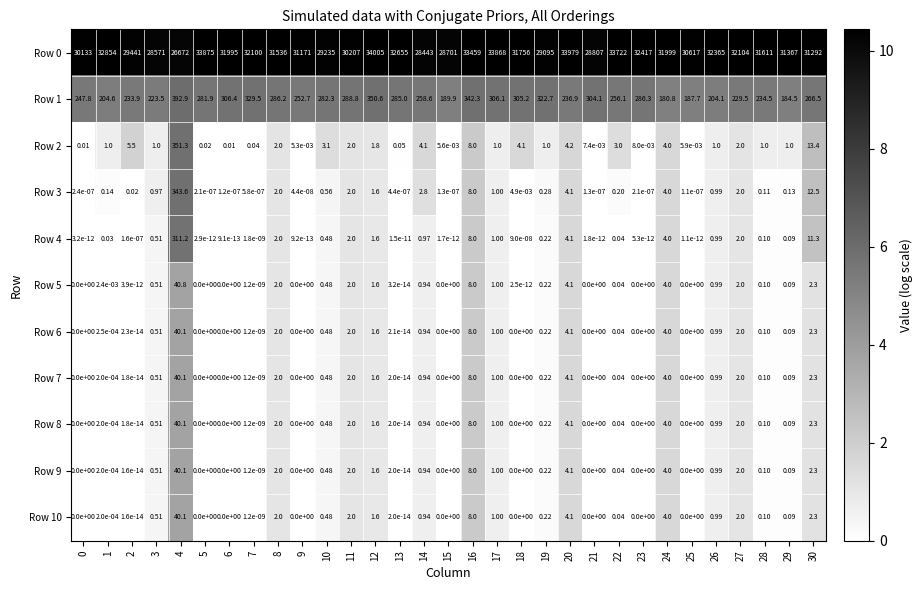

Is the value of Row 7 at 27 greater than the value of Row 8 at 12?

Yes